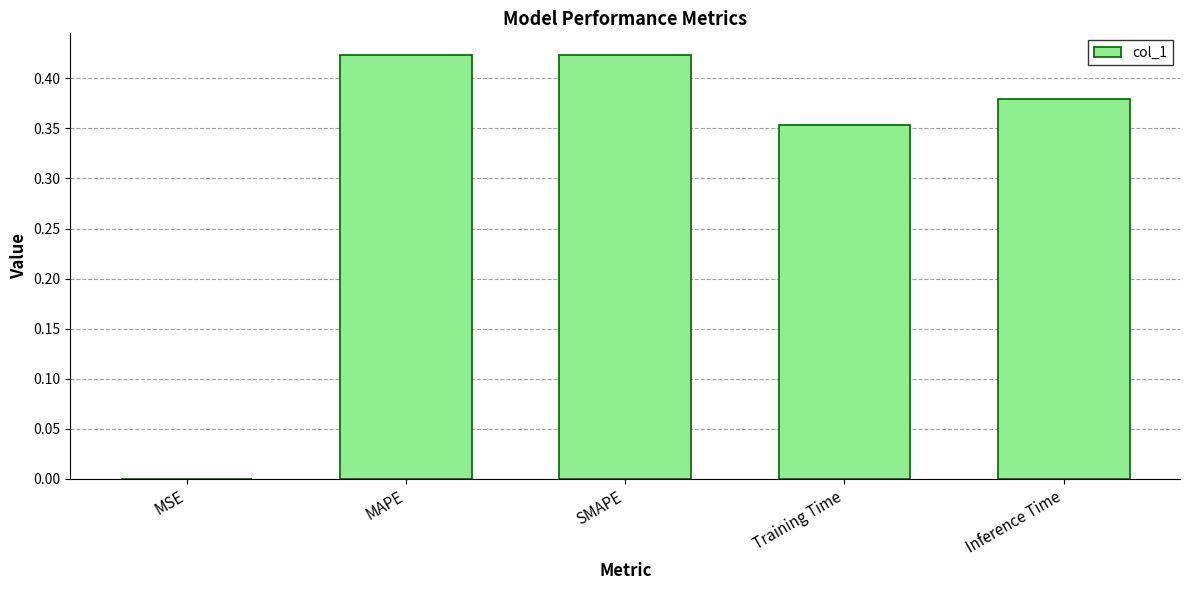

Is it true that the value at Inference Time is 0.2?

False